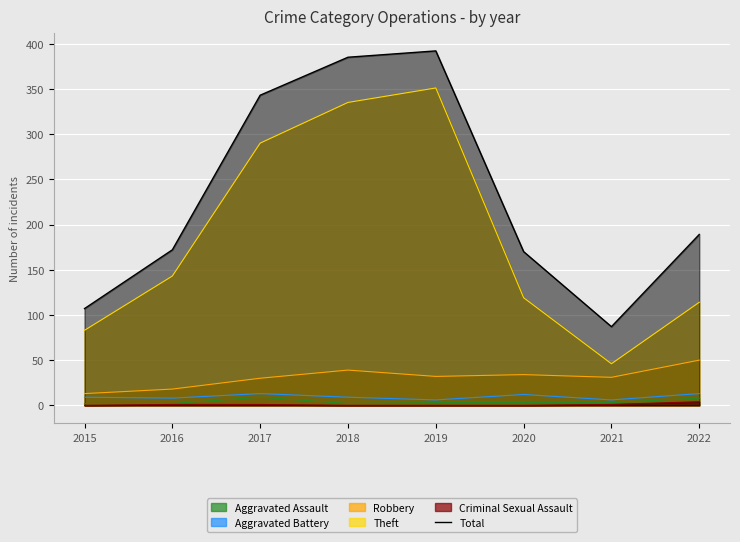

What is the sum of the values at 2015 and 2016?

279